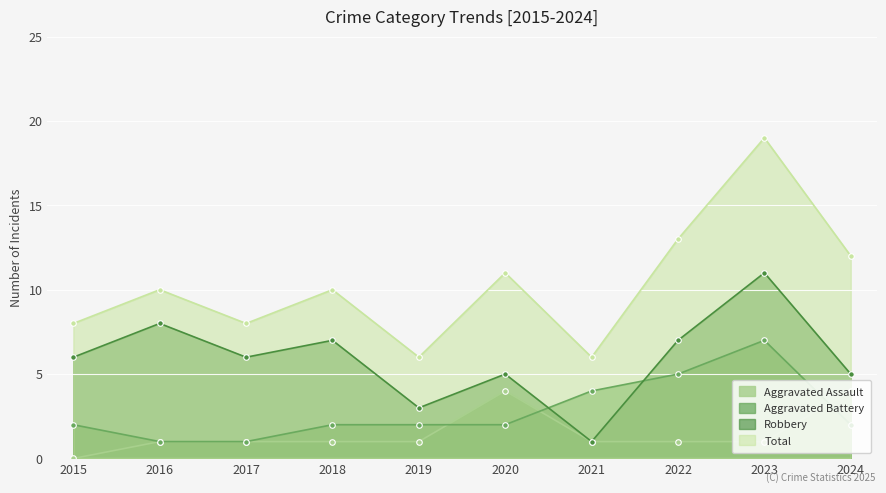

What are all the series names shown in the legend?

Aggravated Assault, Aggravated Battery, Robbery, Total